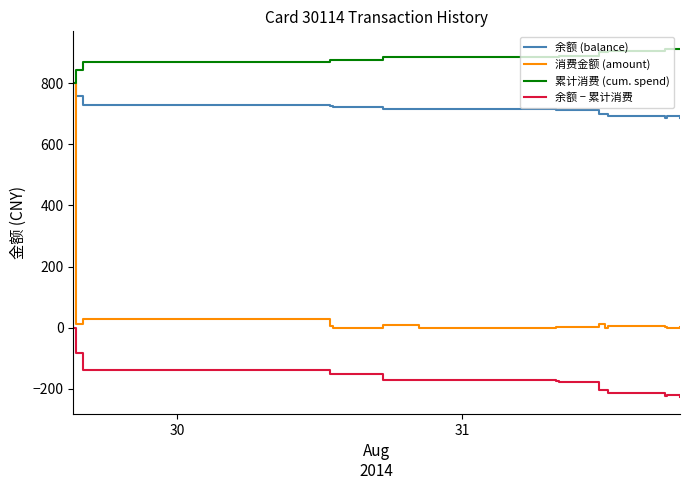

Which series has the largest total across all categories?

累计消费 (cum. spend)